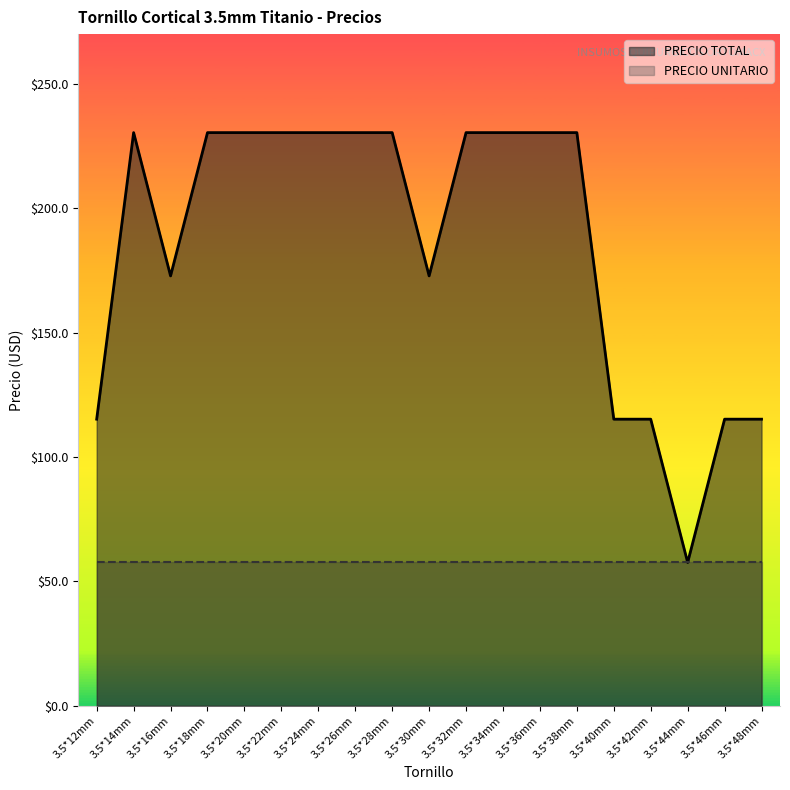

Rank the categories by value from lowest to highest.

3.5*44mm, 3.5*12mm, 3.5*40mm, 3.5*42mm, 3.5*46mm, 3.5*48mm, 3.5*16mm, 3.5*30mm, 3.5*14mm, 3.5*18mm, 3.5*20mm, 3.5*22mm, 3.5*24mm, 3.5*26mm, 3.5*28mm, 3.5*32mm, 3.5*34mm, 3.5*36mm, 3.5*38mm